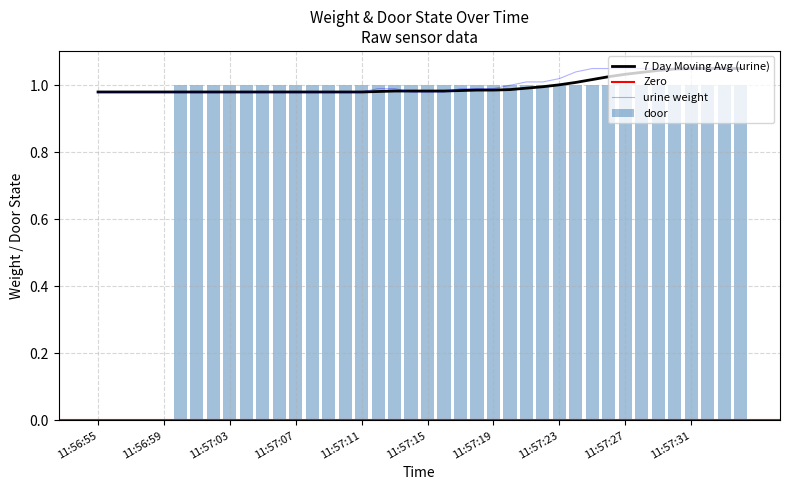

What is the sum of all door values?

35